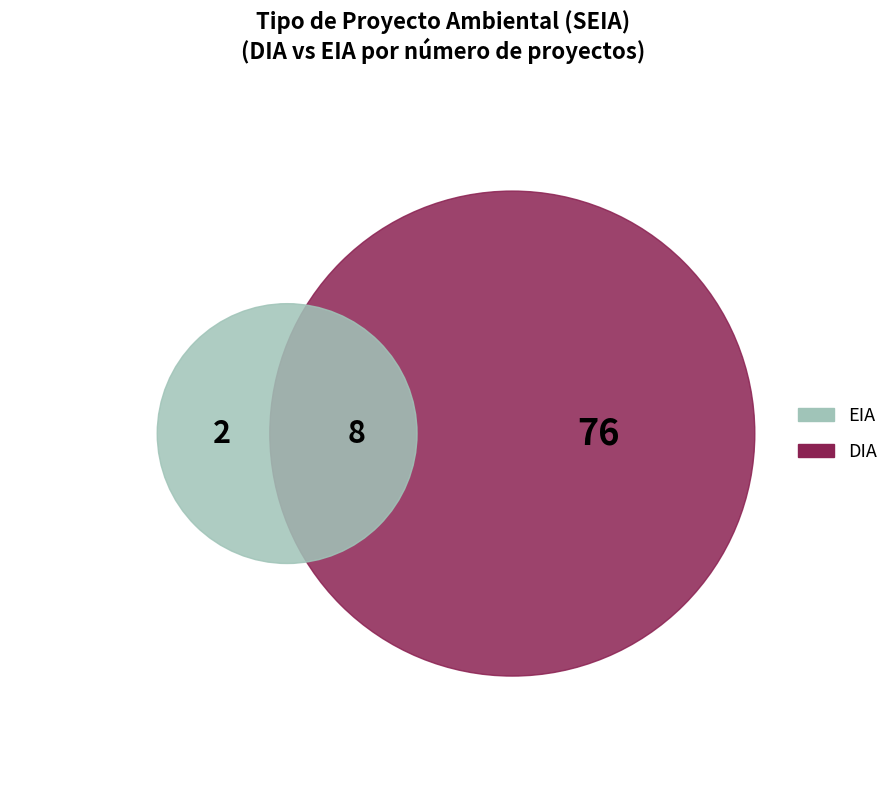

What percentage is the DIA slice, to the nearest percent?

89%